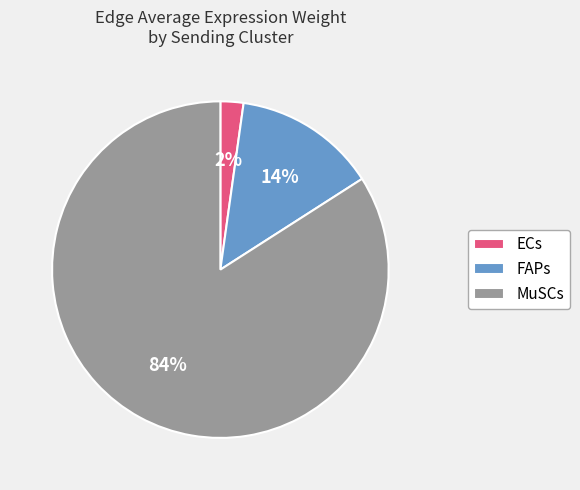

Which has a higher value, FAPs or MuSCs?

MuSCs